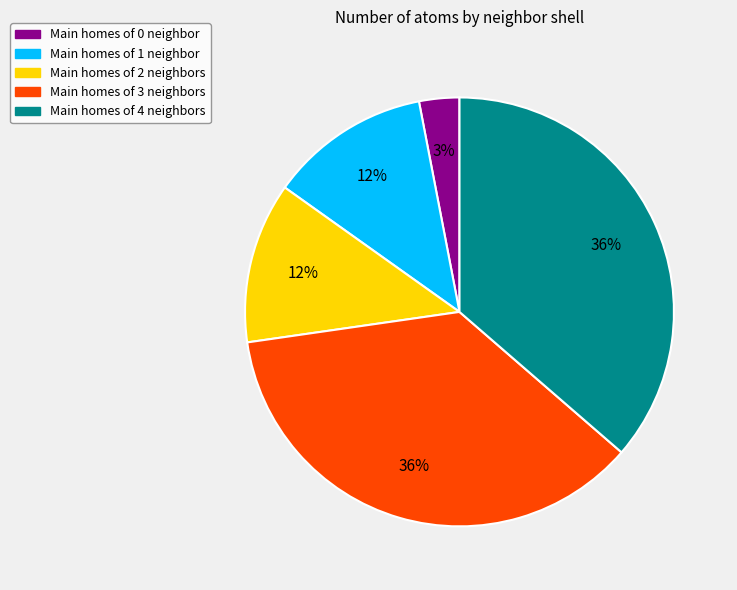

Is there a majority slice in this chart?

No